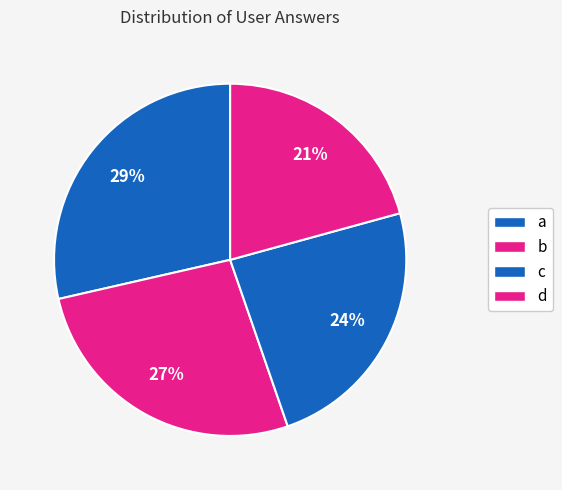

What percentage is the b slice, to the nearest percent?

27%